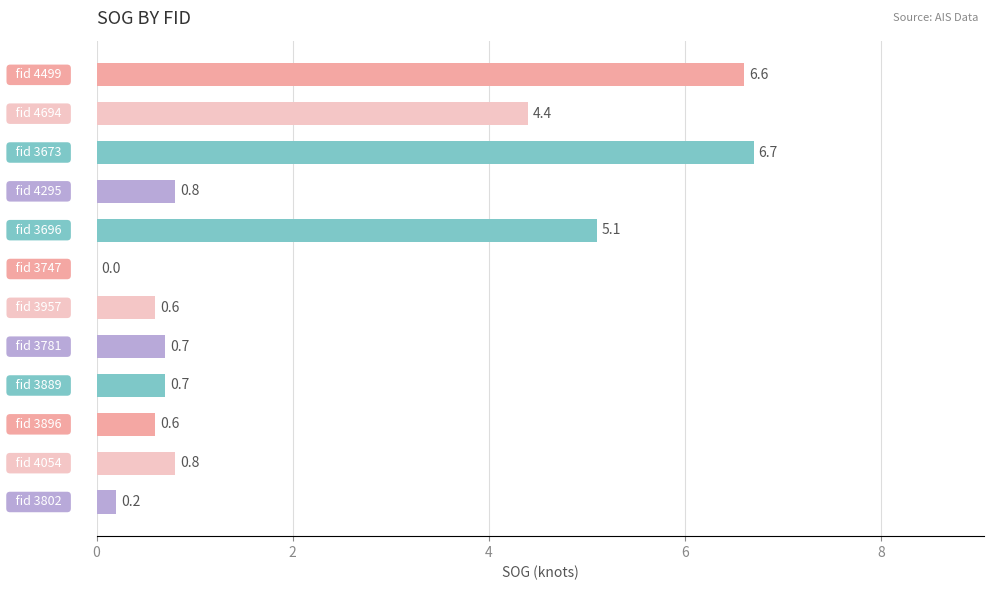

What is the maximum value shown in the chart?

6.7